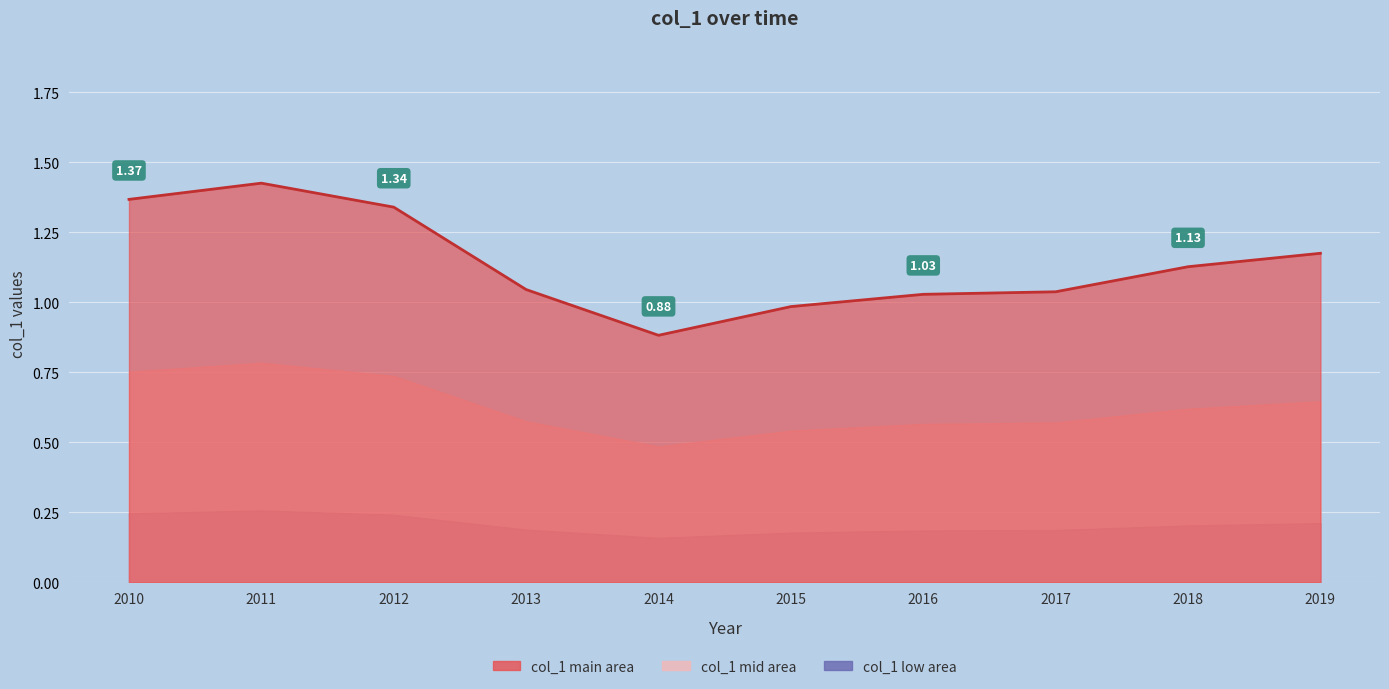

Rank the categories by value from lowest to highest.

2014, 2015, 2016, 2017, 2013, 2018, 2019, 2012, 2010, 2011